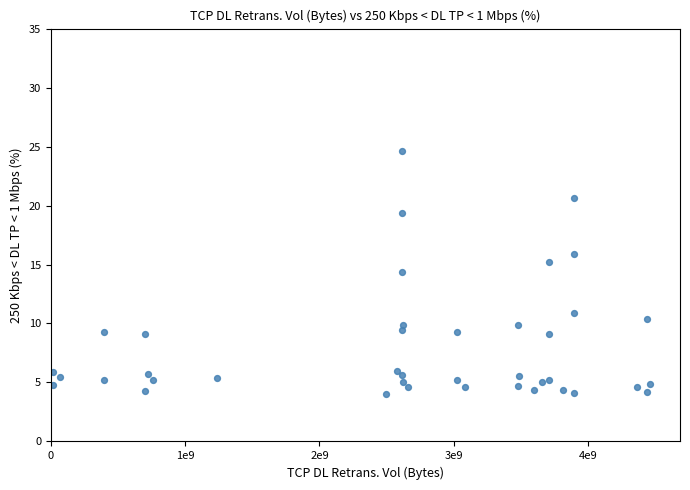

What Y value in the scatter plot is closest to 14?

14.4